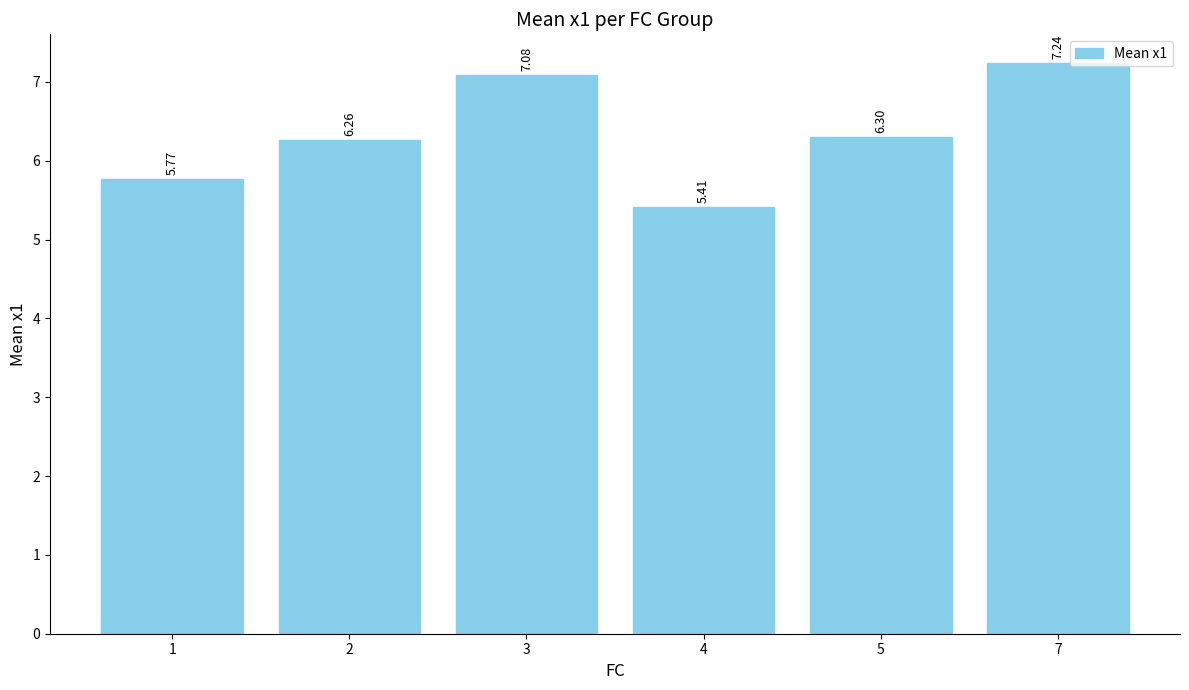

How many data points are less than 6?

2